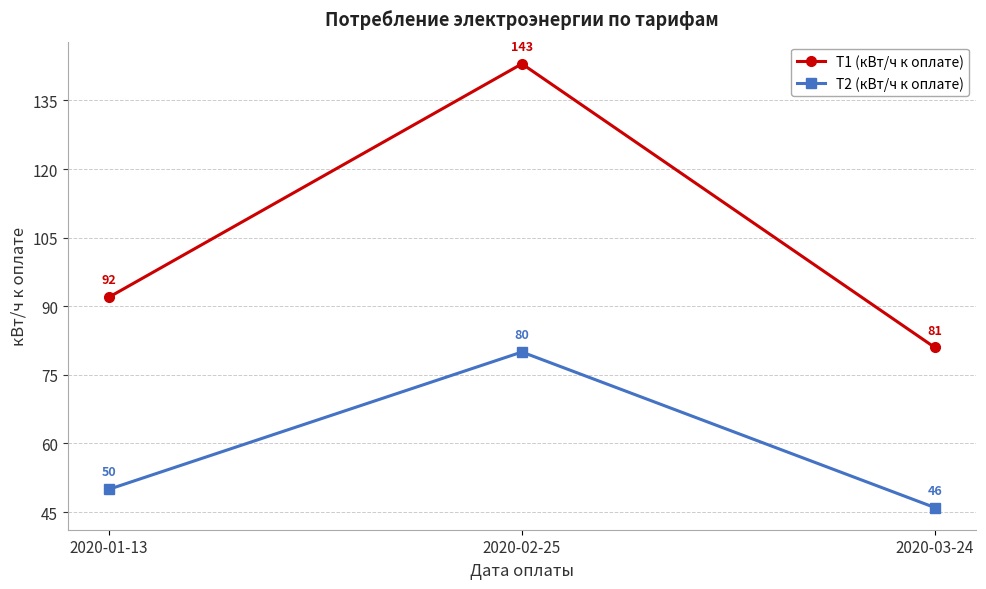

At which category is the sum across all series the highest?

2020-02-25